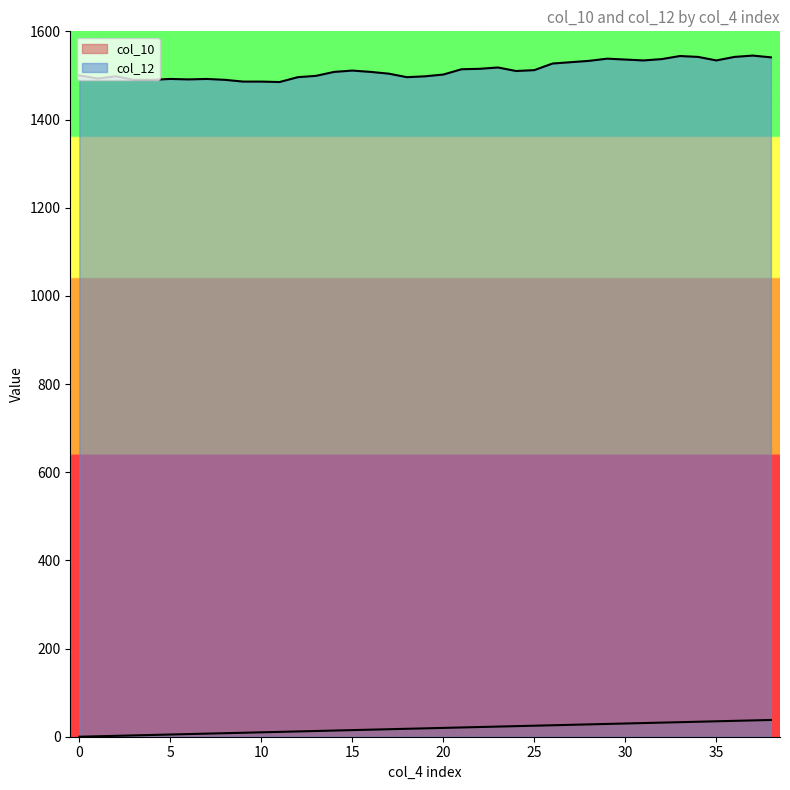

True or false: col_10 and col_12 intersect in this chart.

False